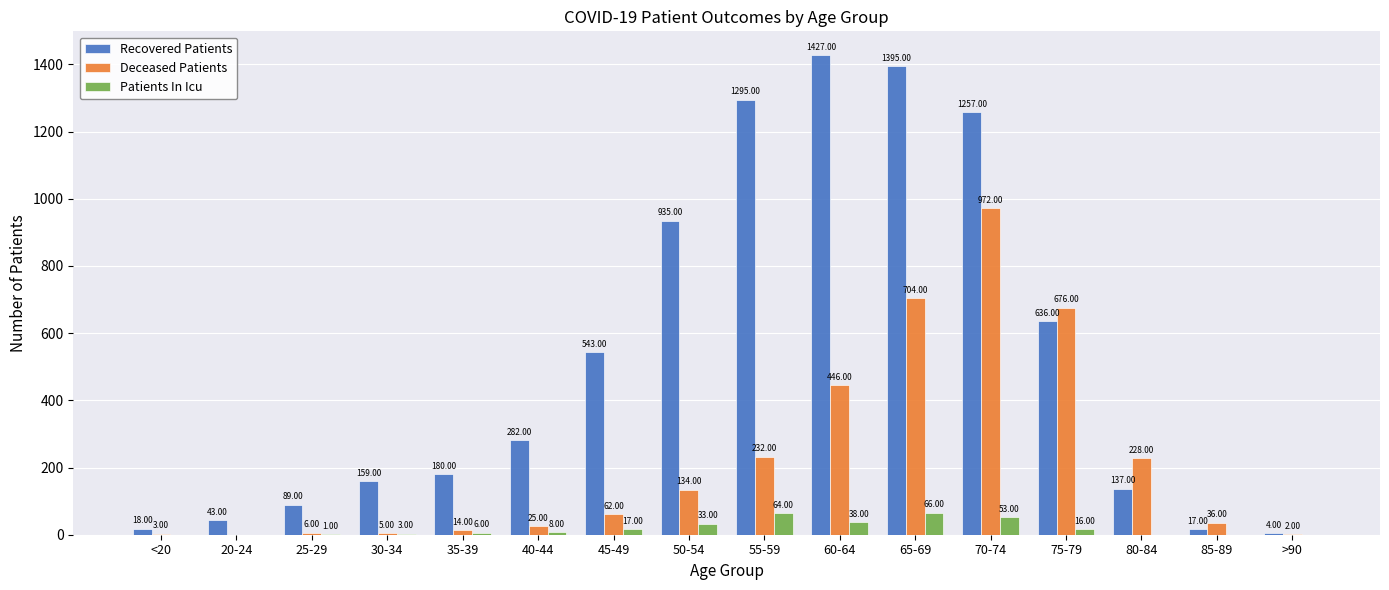

What is the sum of all Recovered Patients values?

8417